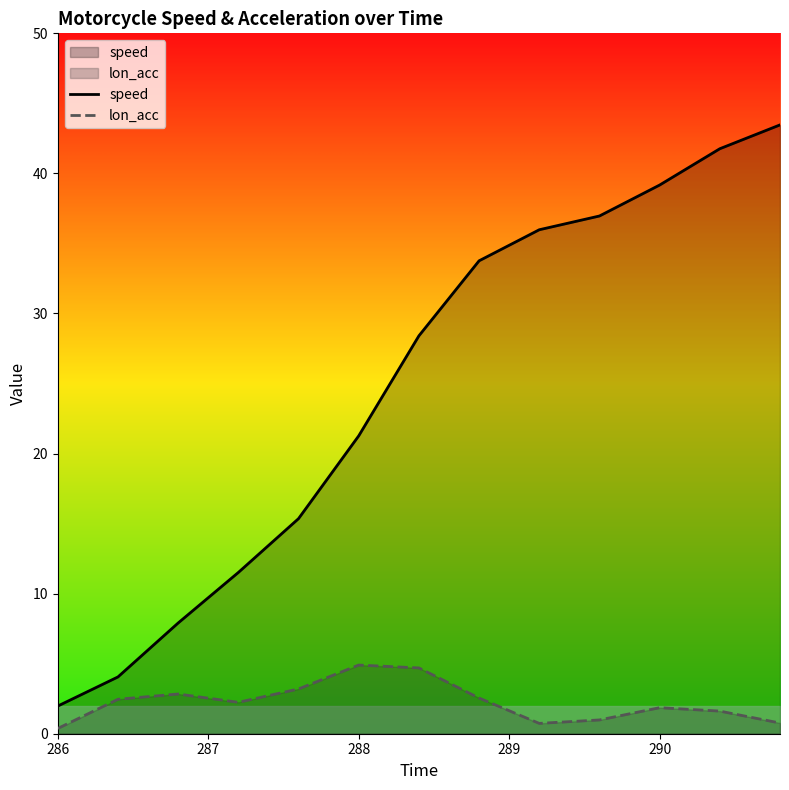

What is the difference between the maximum and minimum values in the speed series?

41.5